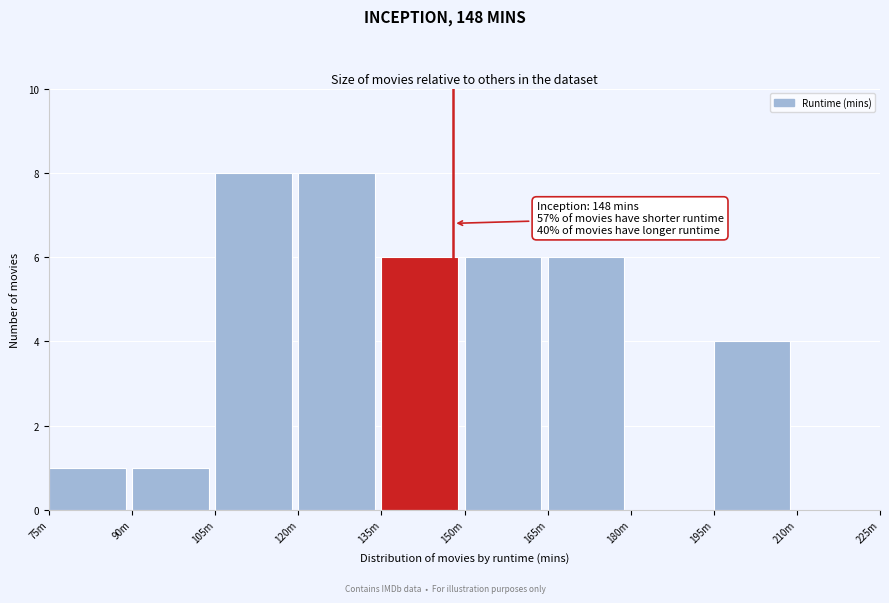

Reading left to right, extract all data points from this chart.

75m=1	90m=1	105m=8	120m=8	135m=6	150m=6	165m=6	180m=0	195m=4	210m=0